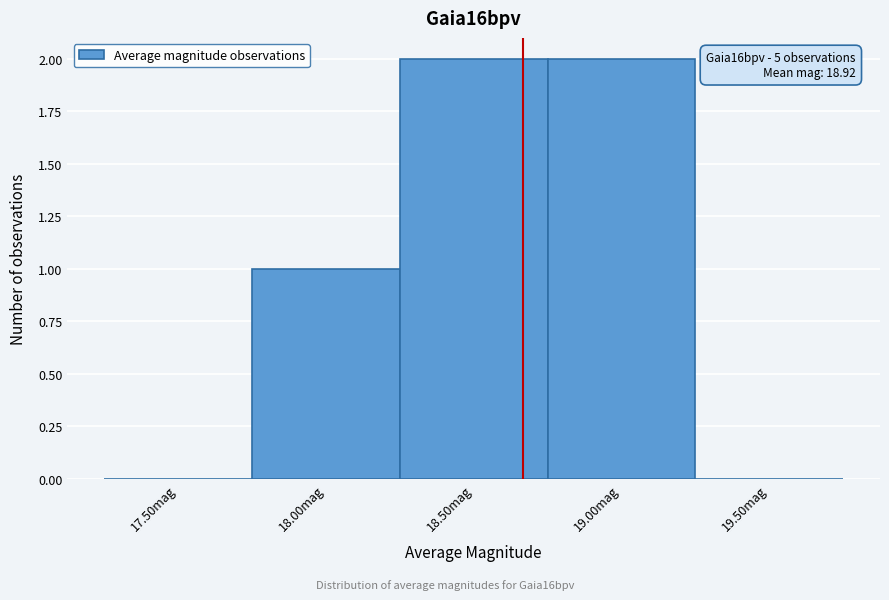

Reading left to right, what are all the values shown in this chart?

17.50mag=0	18.00mag=1	18.50mag=2	19.00mag=2	19.50mag=0